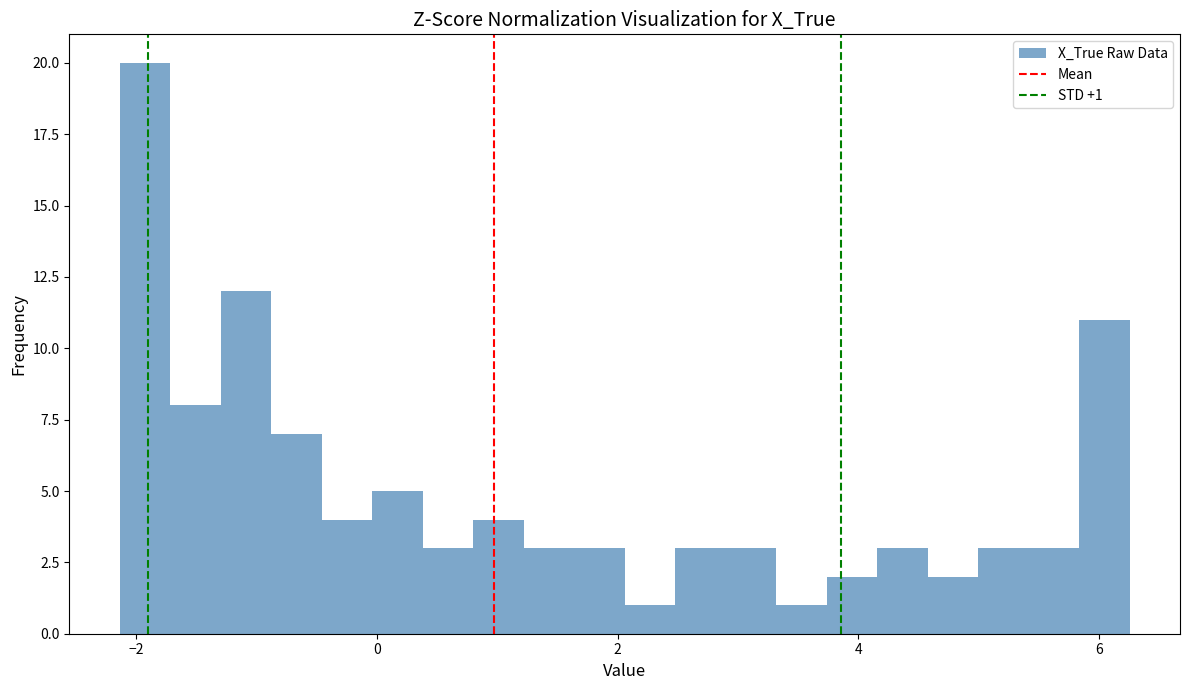

Around what value on the x-axis is the tallest bar? Give the approximate position of its centre, as read against the axis.

-2.0